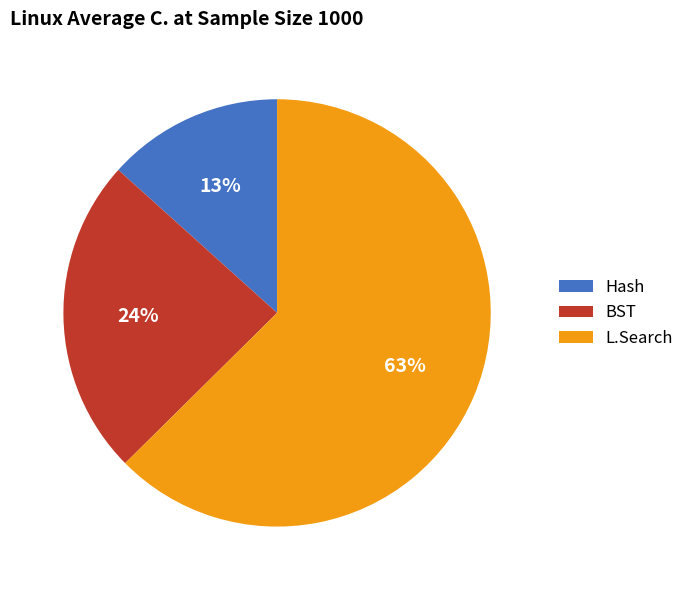

The BST slice represents 34% of the pie. True or false?

False